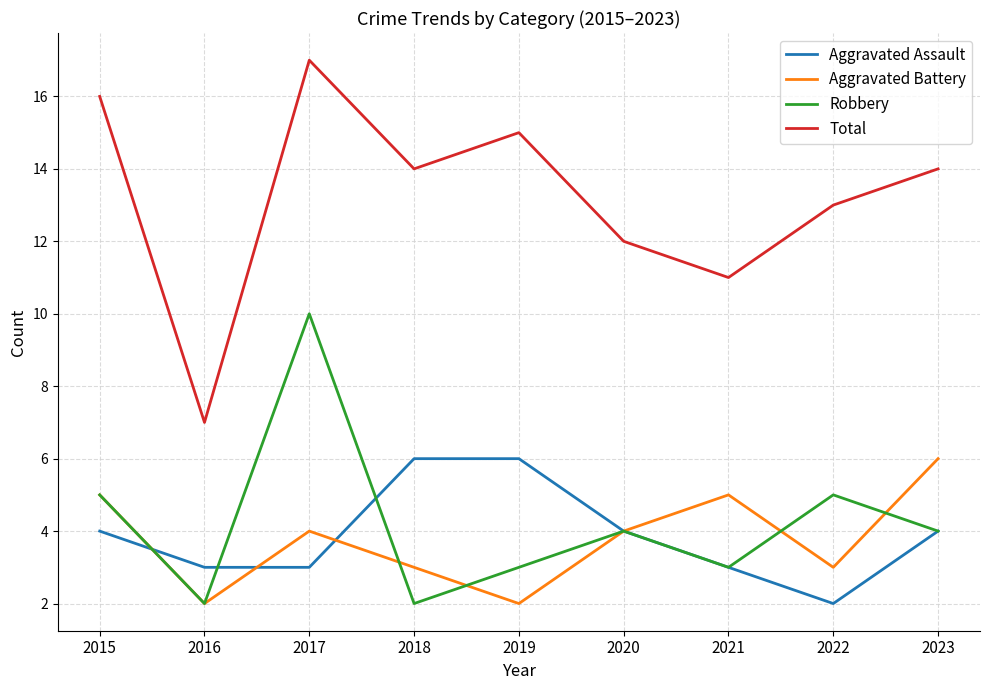

What are all the series names shown in the legend?

Aggravated Assault, Aggravated Battery, Robbery, Total